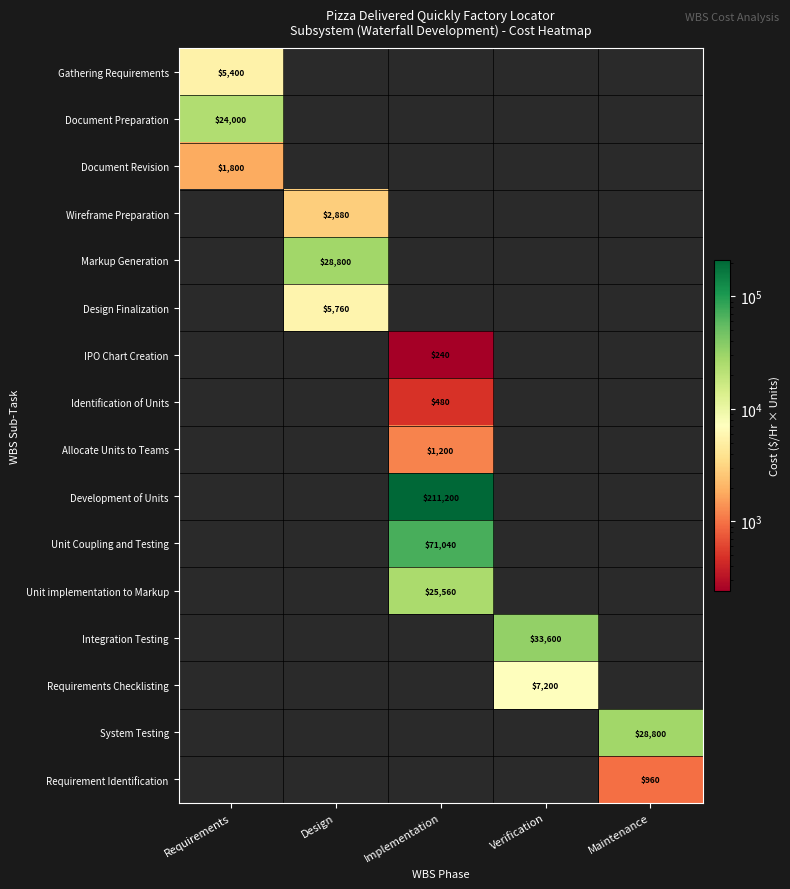

The Document Revision series shows 1800 at Requirements. True or false?

True